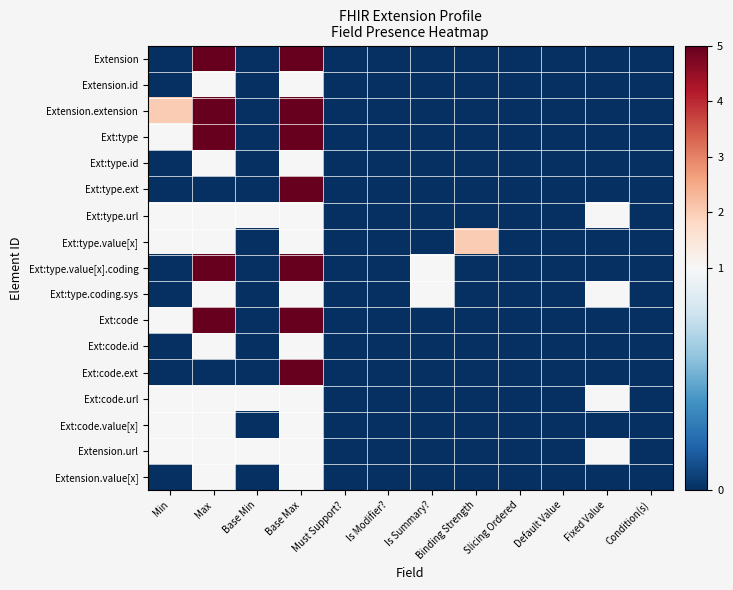

Between Is Modifier? and Slicing Ordered, which series saw the biggest shift?

Extension